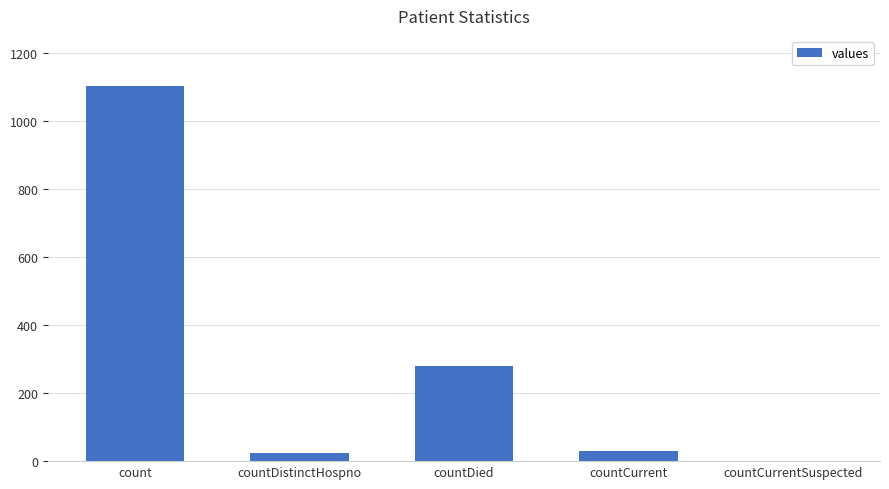

How many positive values are there?

4